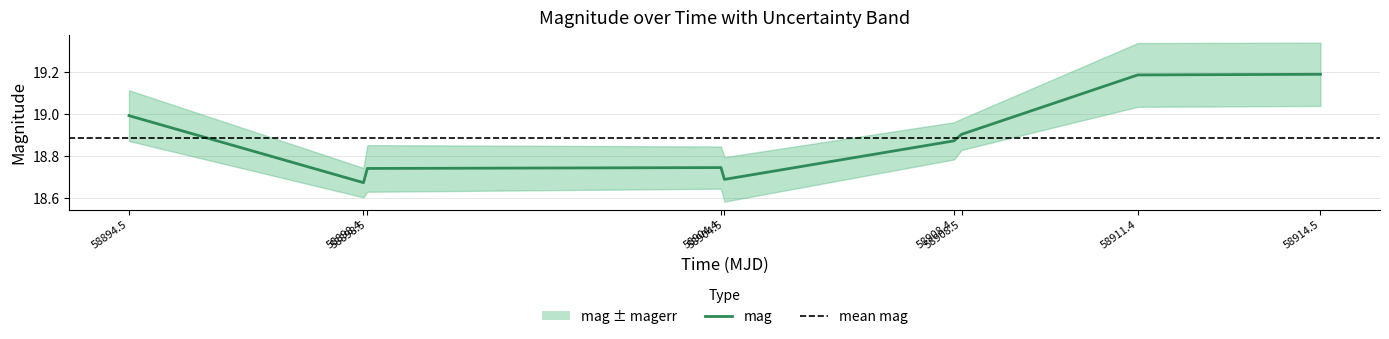

What is the difference between the second highest and second lowest values?

0.5